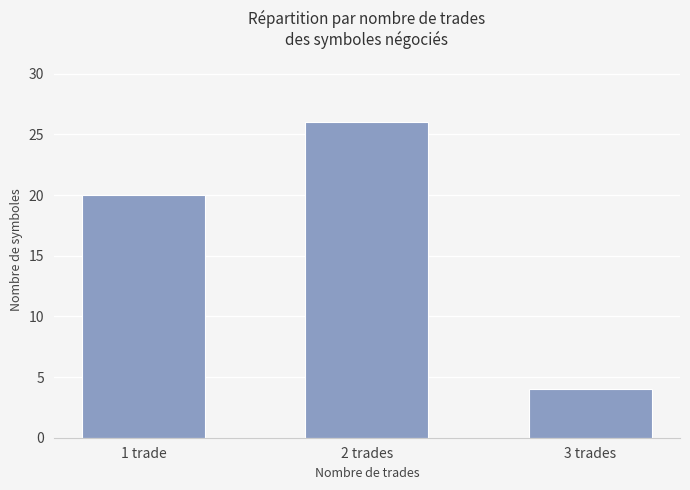

How many bars are there in total?

3